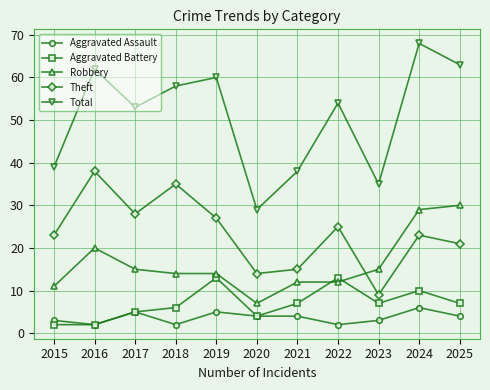

What is the greatest value displayed?

68